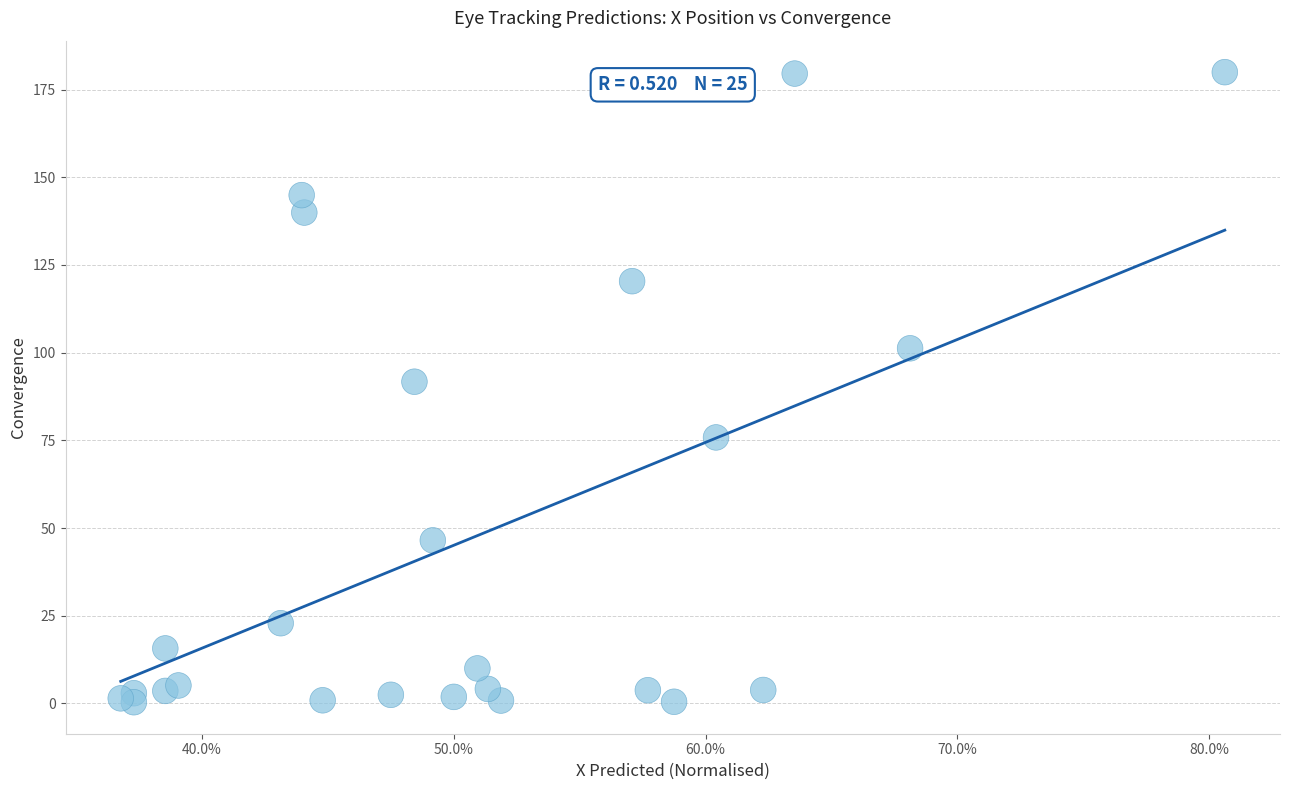

What is the range of Y values (max minus min)?

179.6